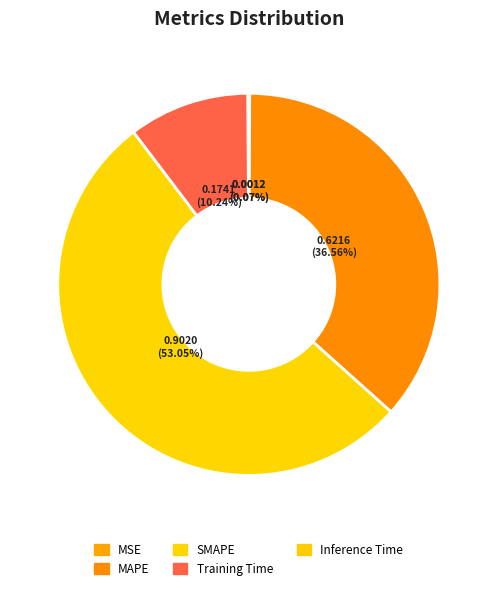

Between SMAPE and MSE, which is larger?

SMAPE